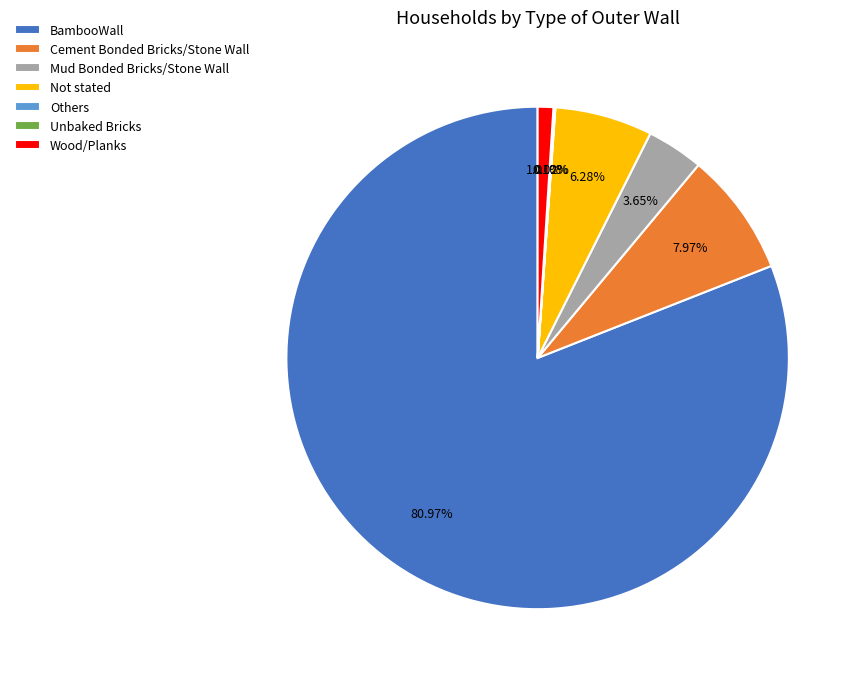

Do Cement Bonded Bricks/Stone Wall and Wood/Planks together represent more than half of the pie?

No